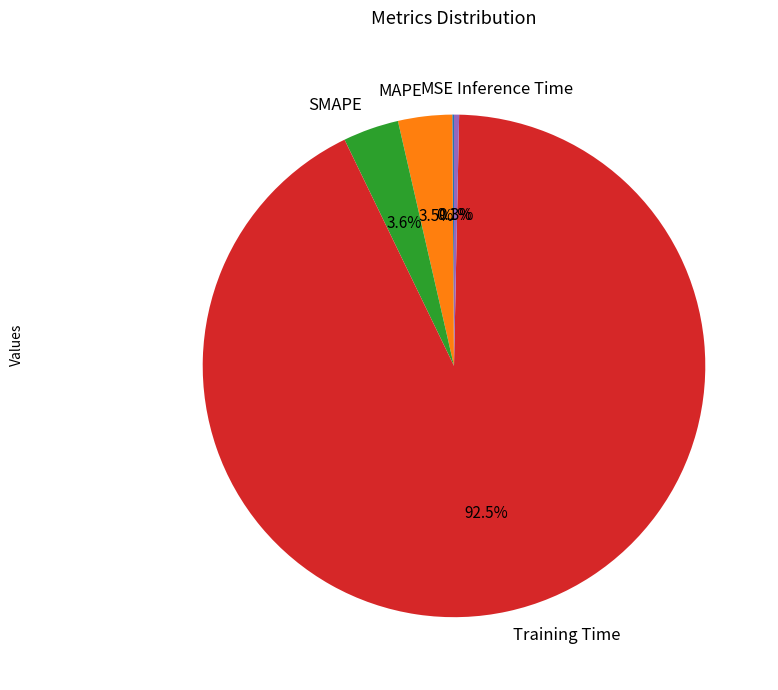

Which category accounts for the majority?

Training Time